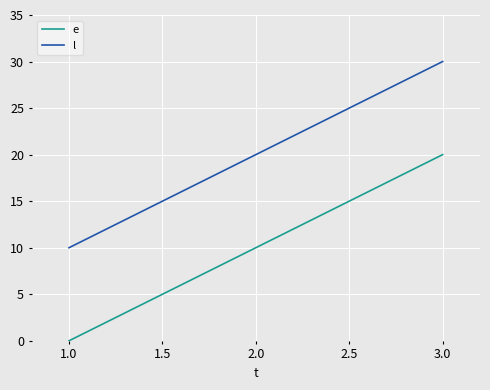

At which label does e reach its peak?

3.0